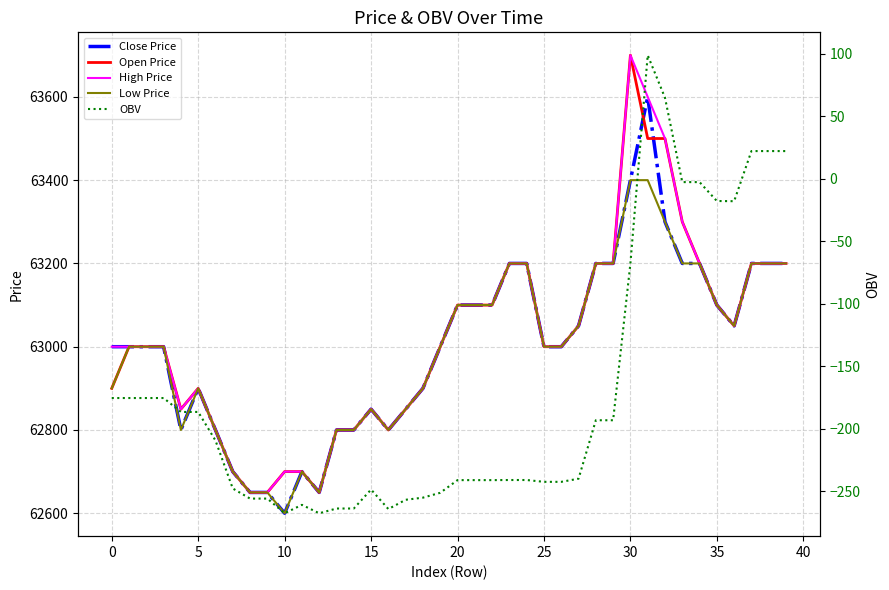

Which series has the largest total across all categories?

High Price